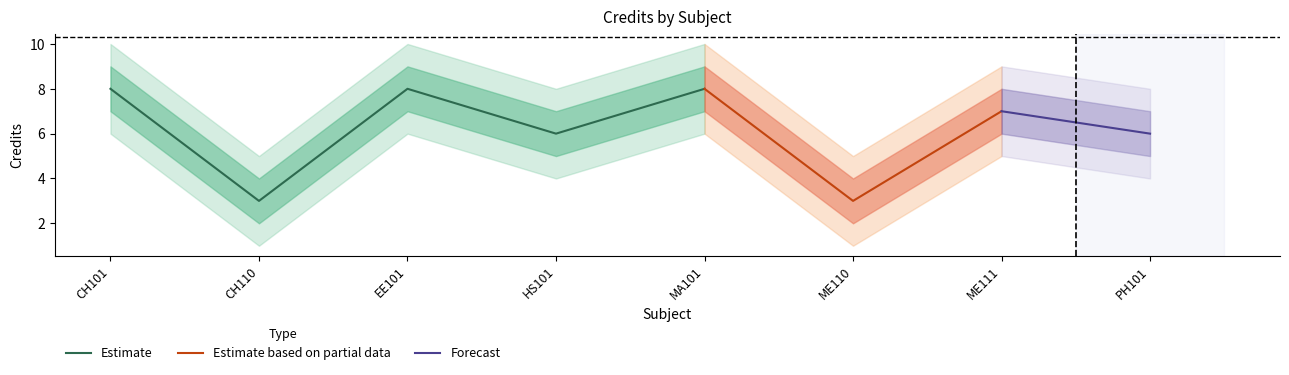

The value of credit at CH110 is 3. True or false?

True